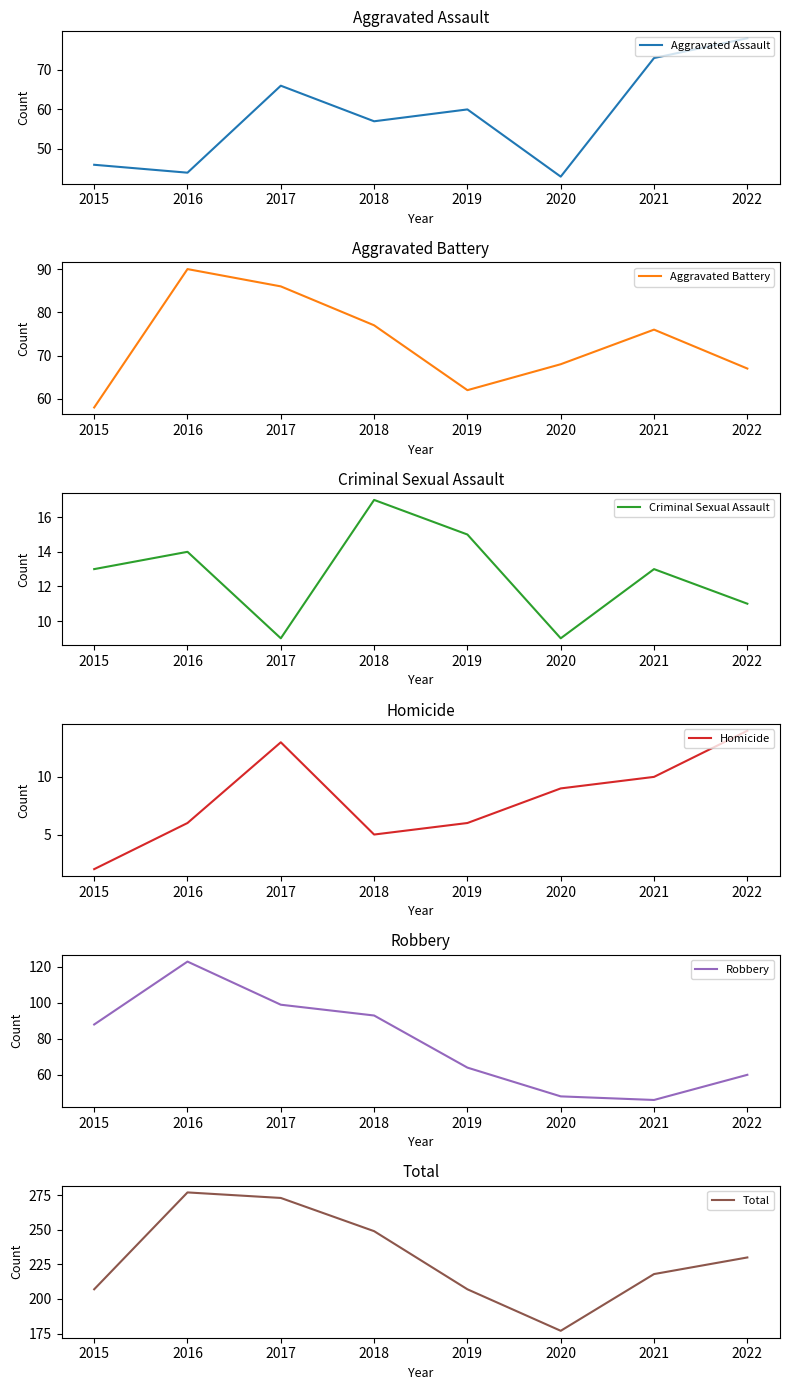

Between 2017 and 2016, which is larger?

2017